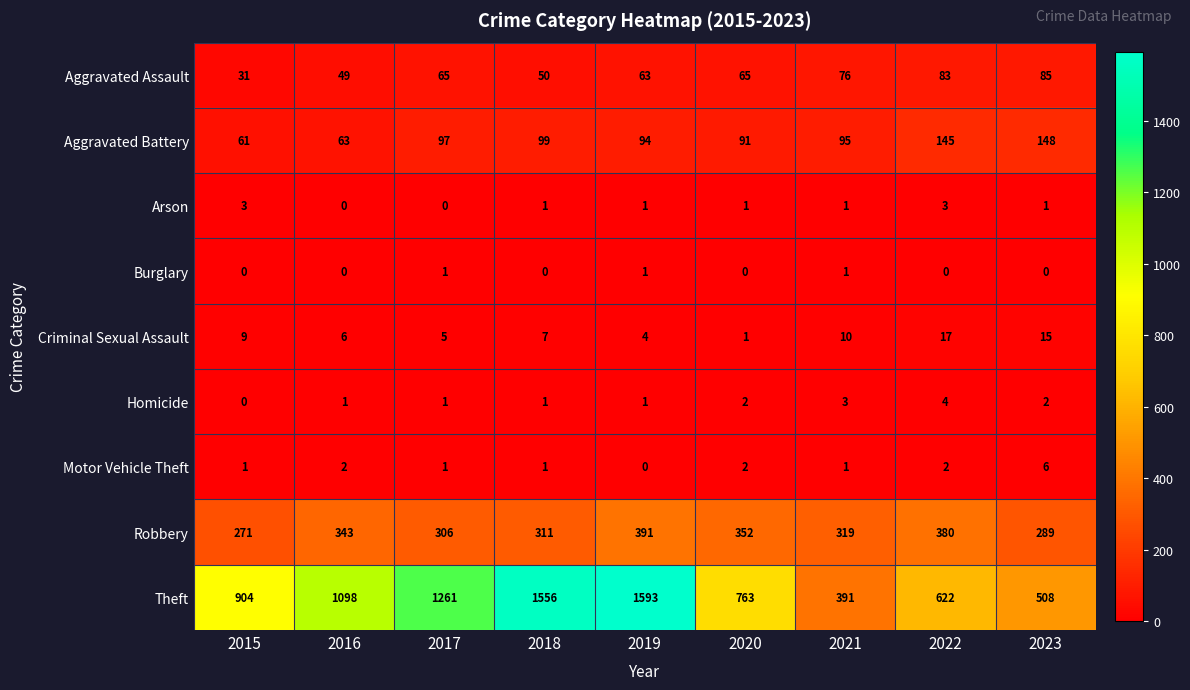

Where does the Robbery series first go above 319?

2016